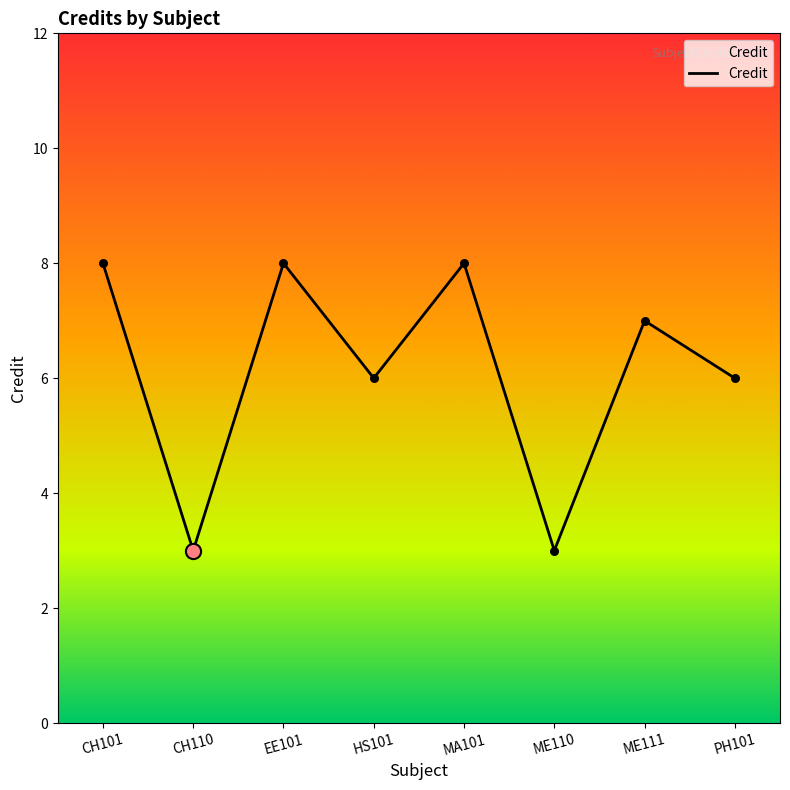

What is the ratio of the value at EE101 to the value at CH101?

1.0